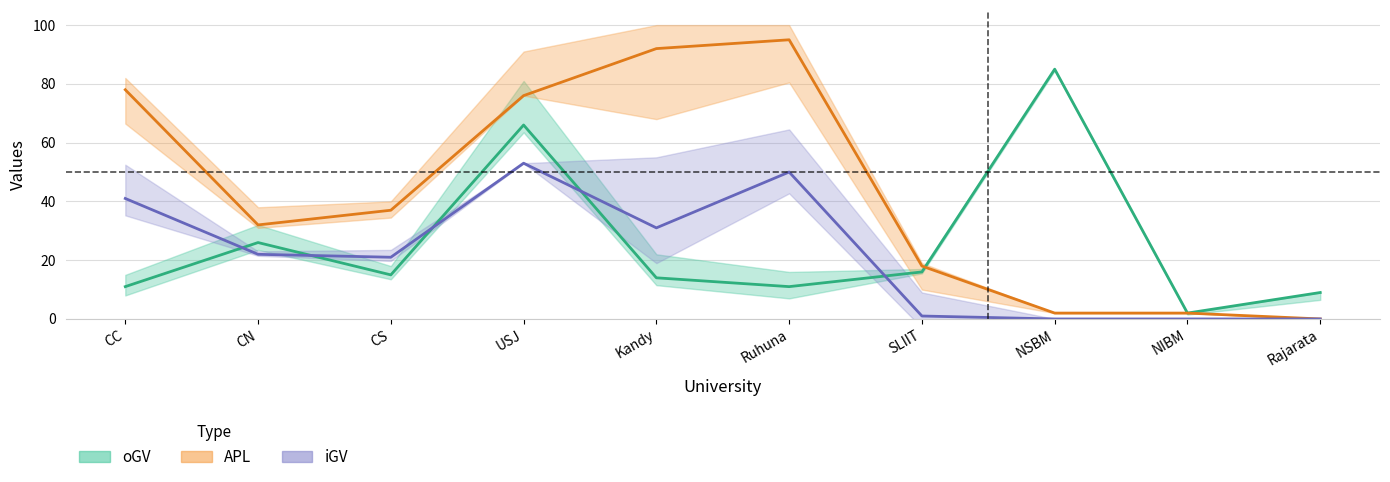

Rank the series by their average value, from highest to lowest.

APL, oGV, iGV